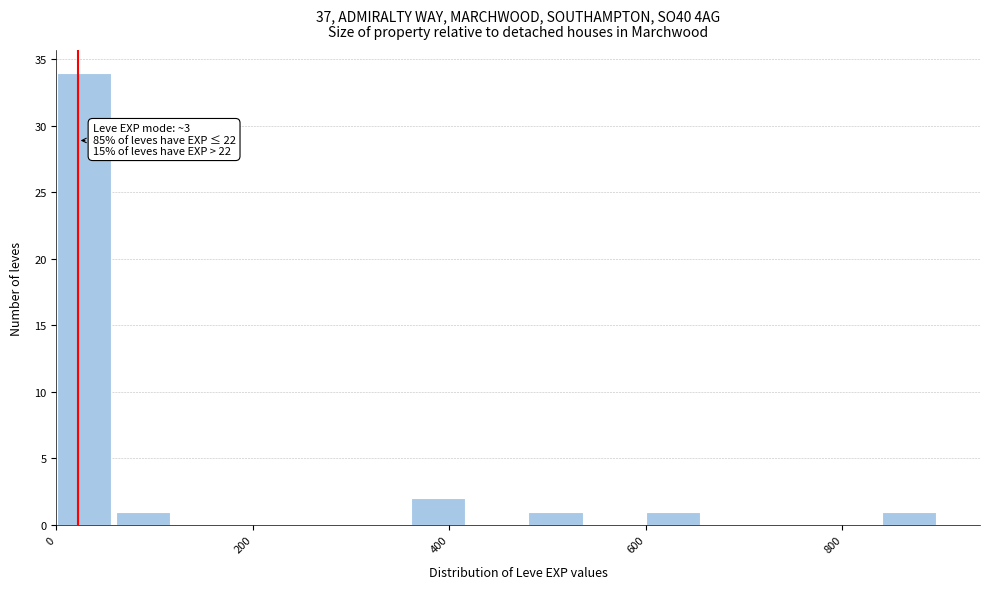

Read against the x-axis, roughly where is the centre of the tallest bar?

20